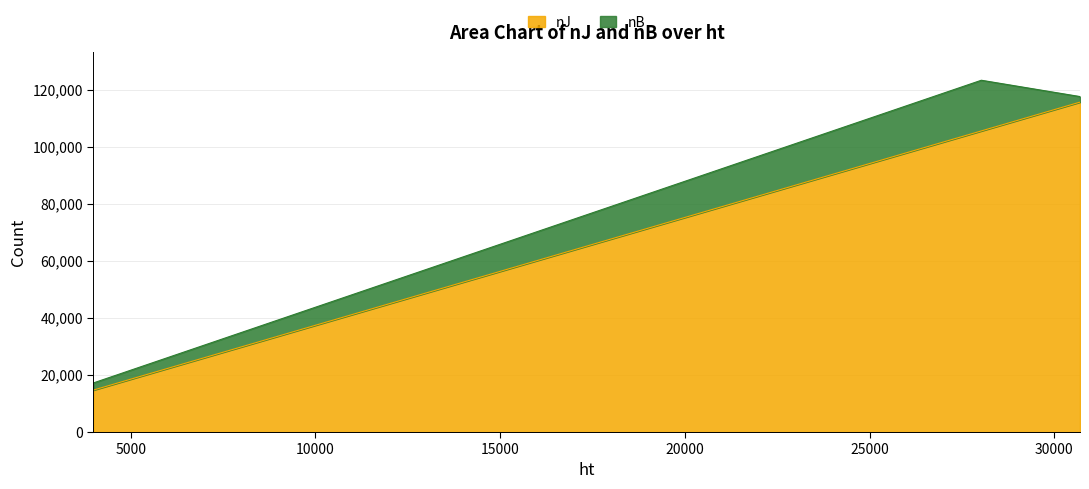

Reading left to right, extract all data points from this chart.

14700	24791	34882	44973	55064	65155	75246	85337	95428	105519	115610